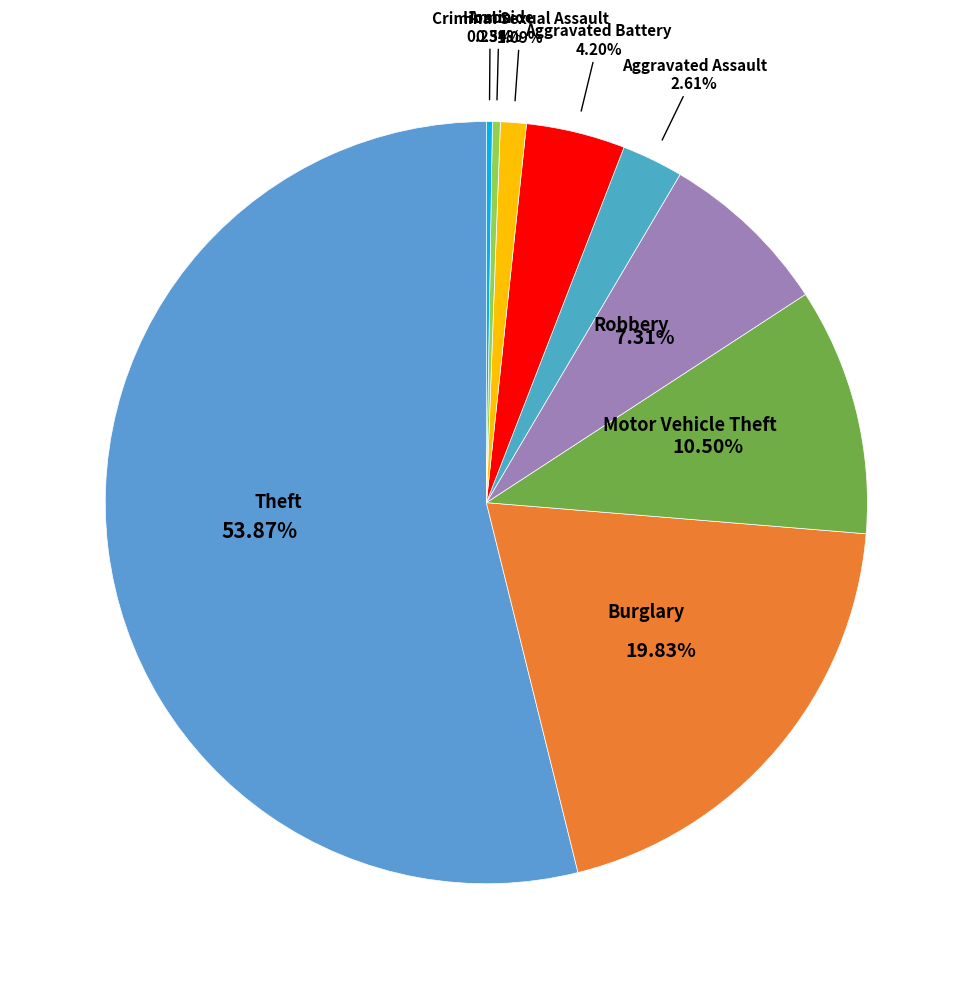

How many slices are in this pie chart?

9